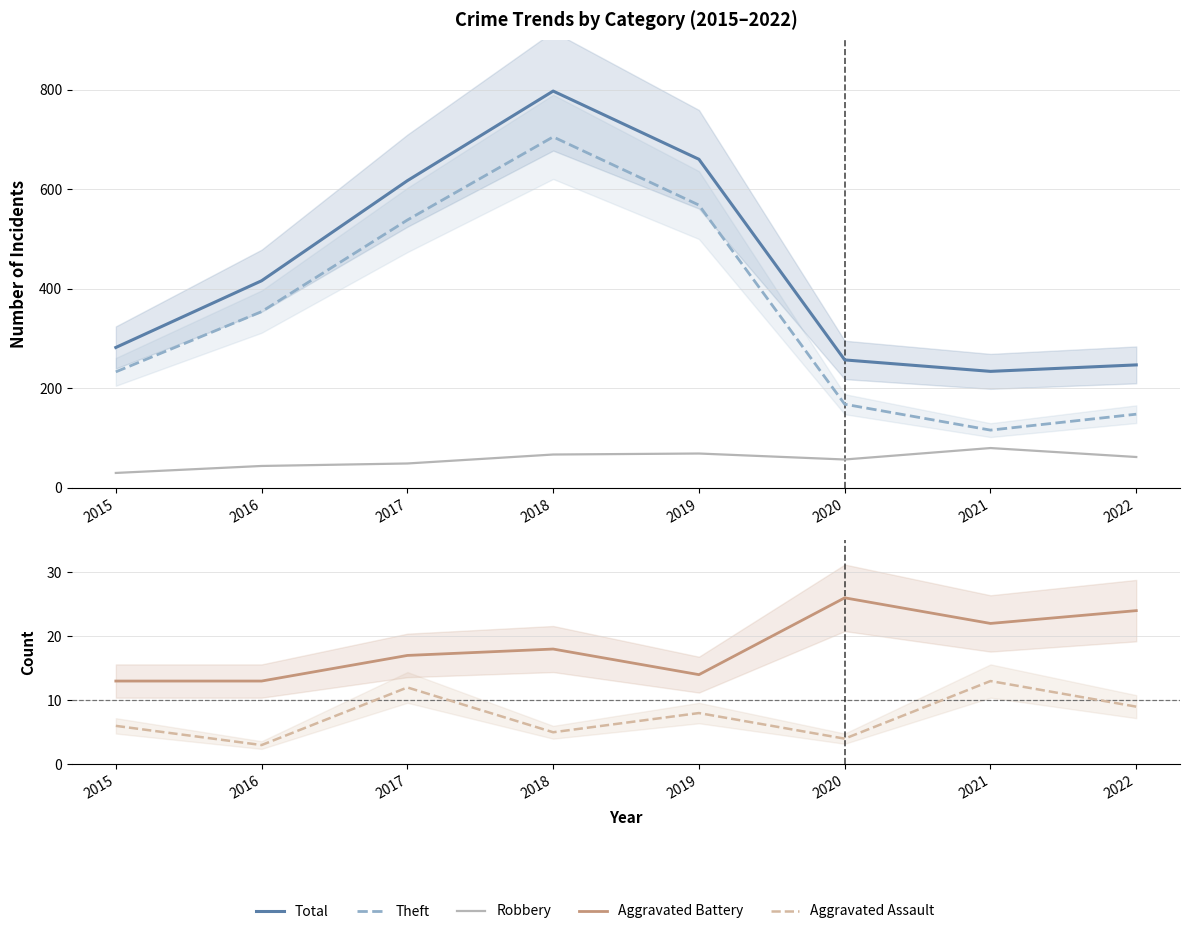

Which category has the highest value in the Robbery series?

2021